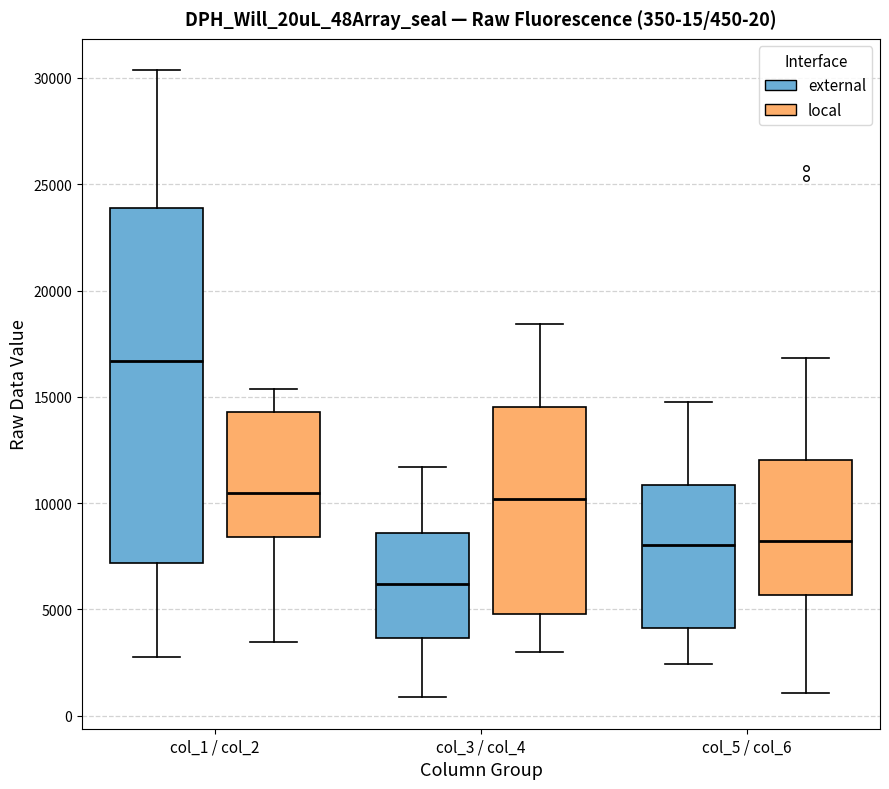

Comparing the boxes themselves (not the whiskers), which one is the tallest?

col_1 / col_2 (external)